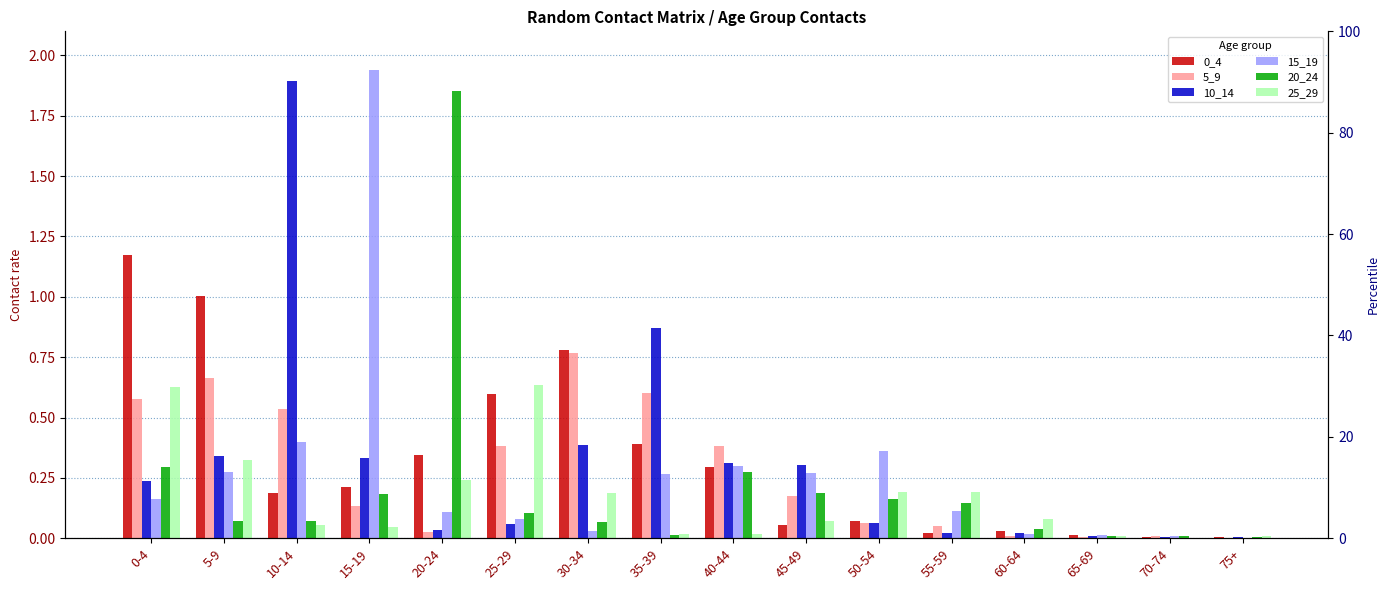

What is the difference between the 15_19 values at 15-19 and 35-39?

1.7